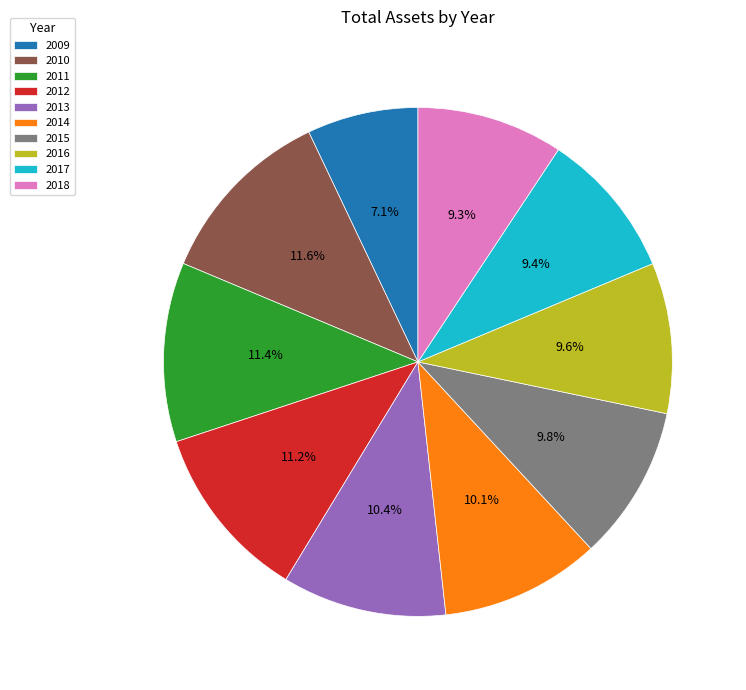

Between 2016 and 2011, which is larger?

2011